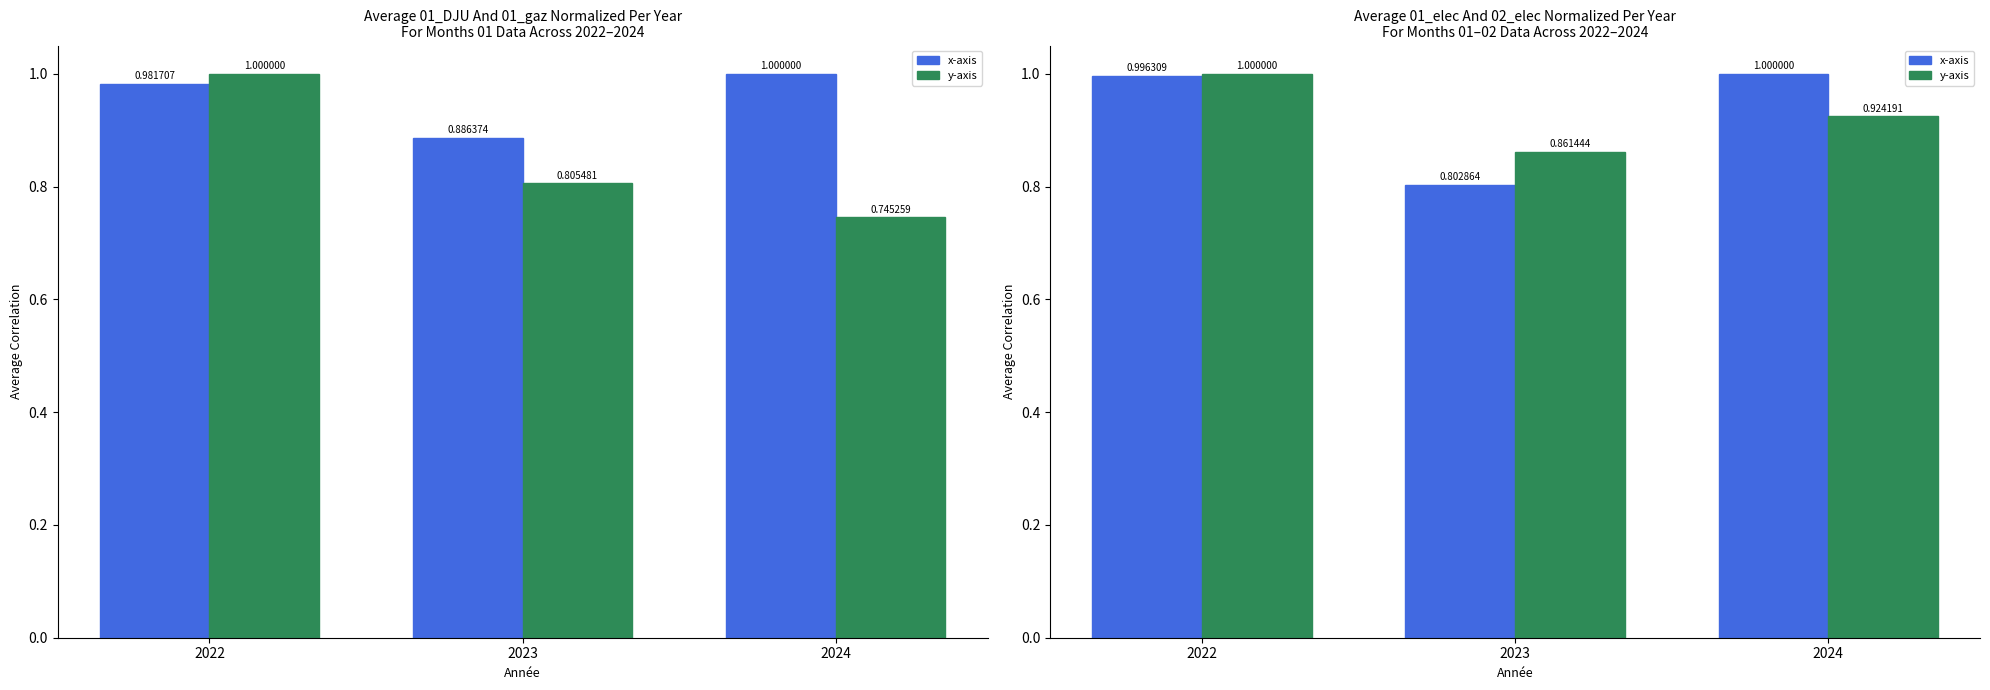

Which has a higher value, 2023 or 2024?

2024